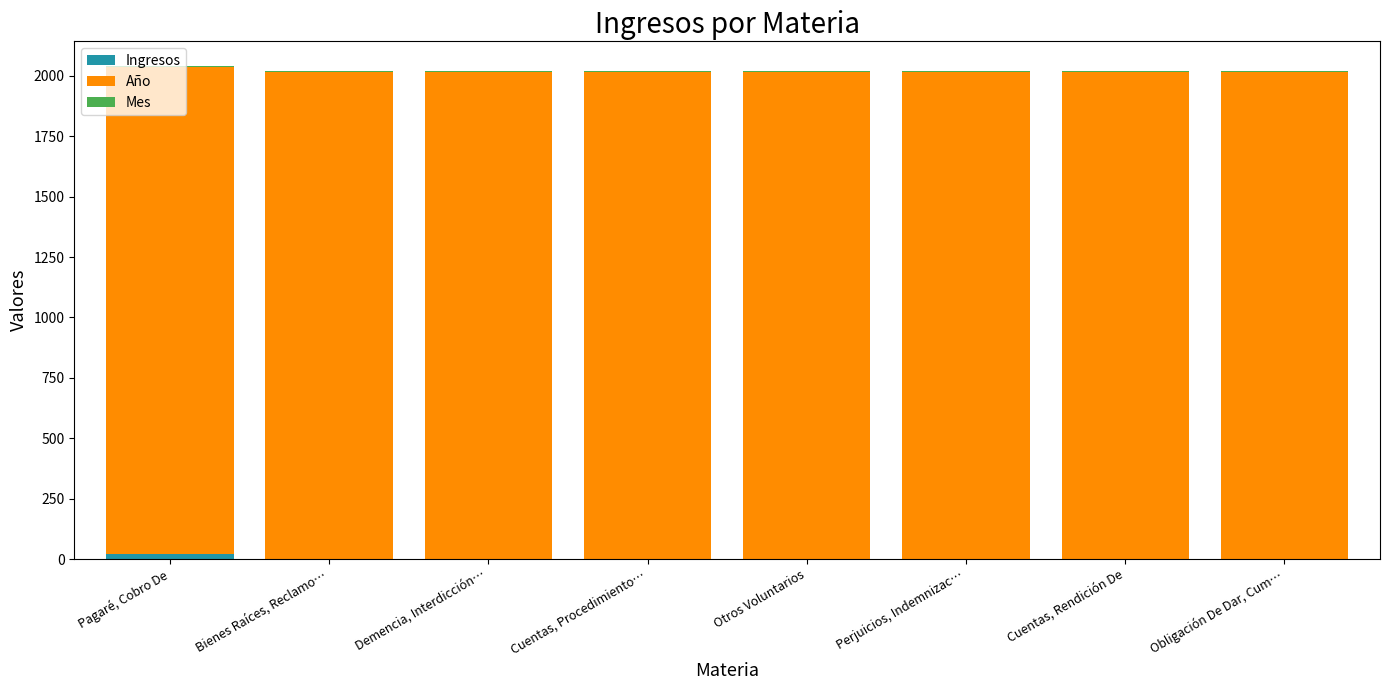

Which series has the largest total across all categories?

Año